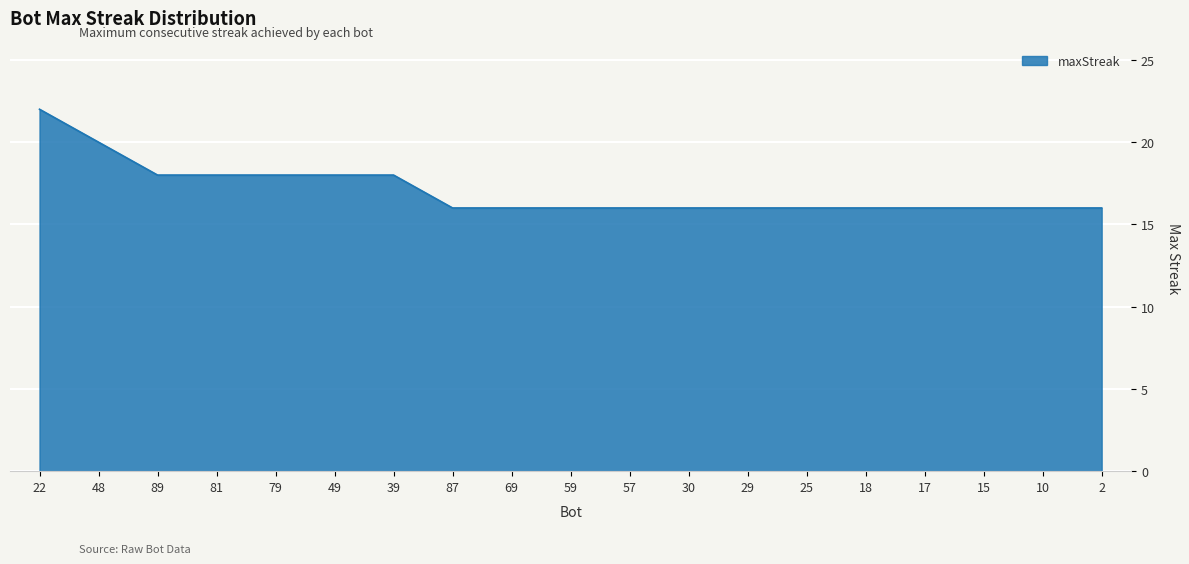

Approximately how many times larger is the value at 2 compared to 81?

0.9